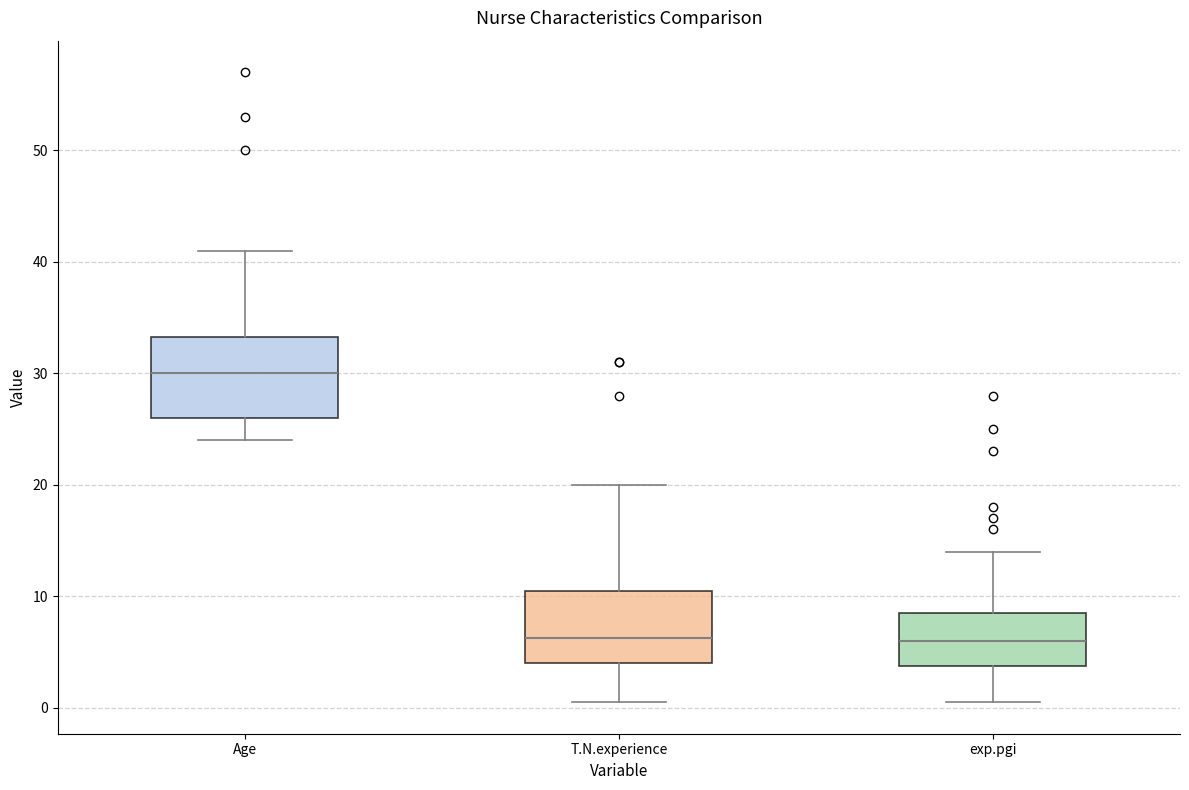

Reading left to right, read every box against the y-axis: the position of its median line, the range the box covers, and the ends of its whiskers. The values are not printed on the chart, so give them approximately, as read against the axis.

Age: median 30, box 26 to 33, whiskers 24 to 41
T.N.experience: median 6, box 4 to 11, whiskers 1 to 20
exp.pgi: median 6, box 4 to 9, whiskers 1 to 14